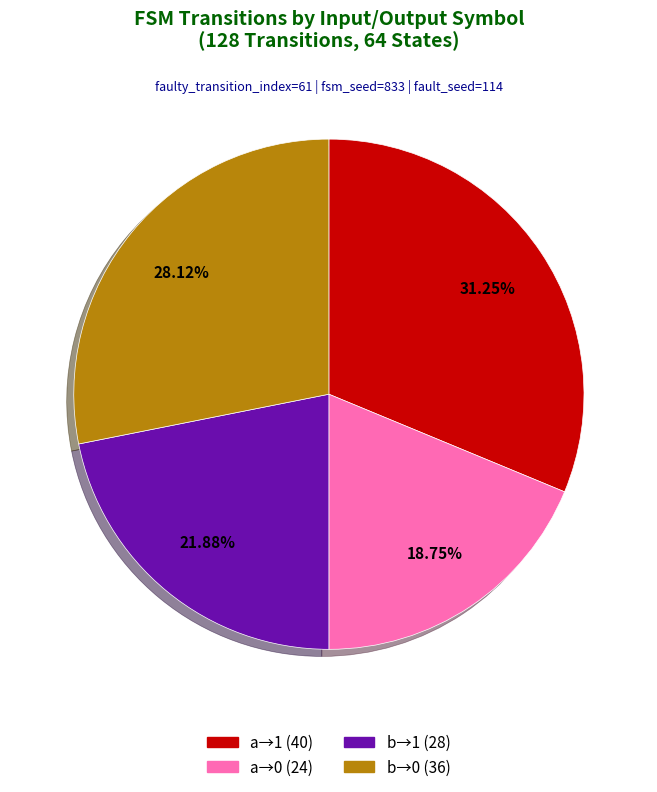

Does any single category account for the majority?

No